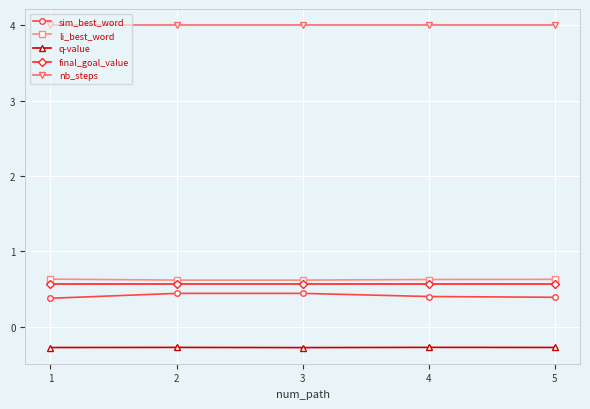

How many lines are shown in the chart?

5